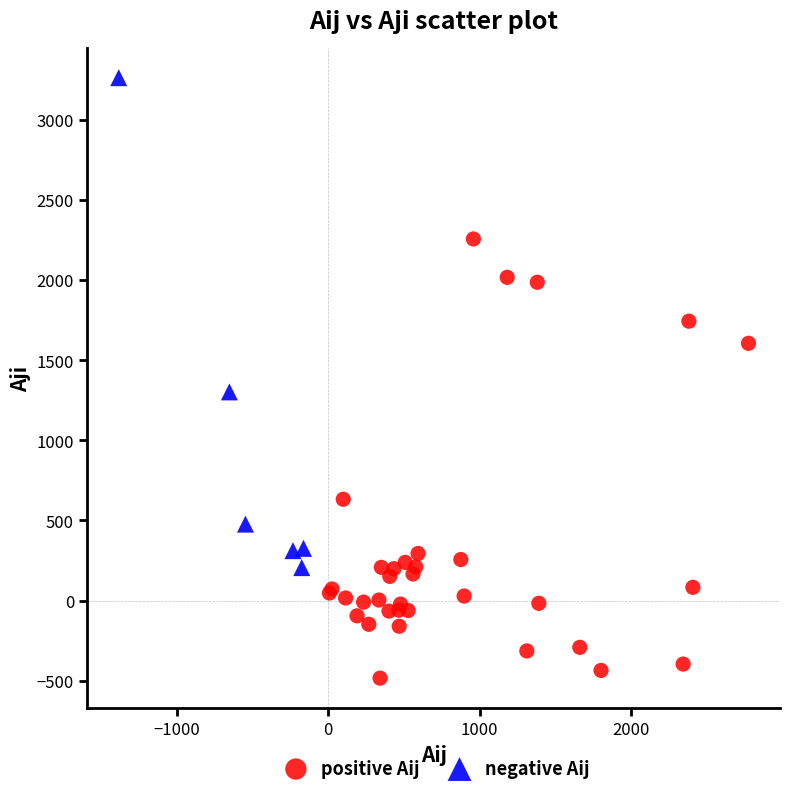

Which series contains the highest Y value?

negative Aij